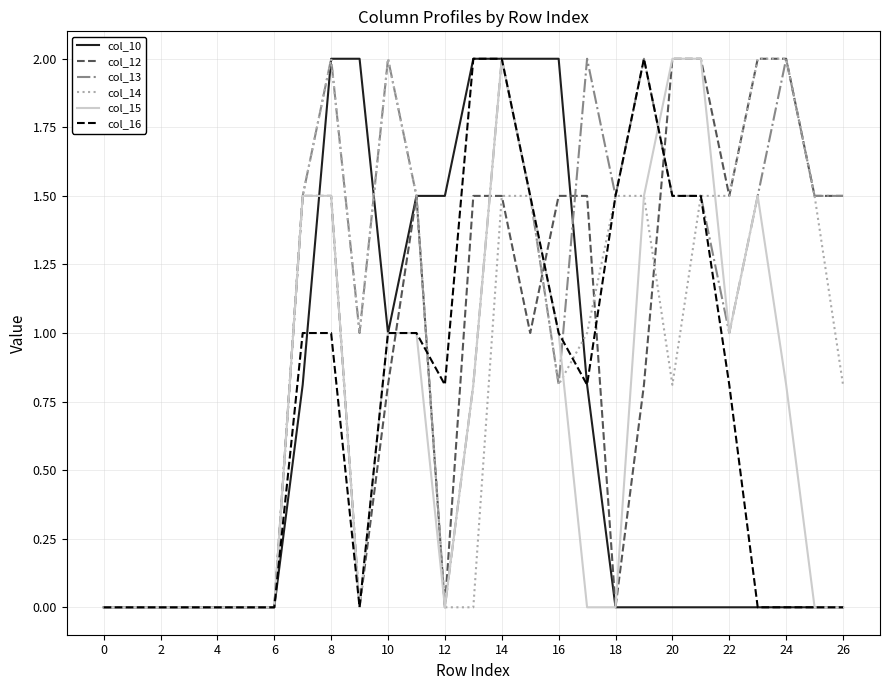

How many lines are shown in the chart?

6